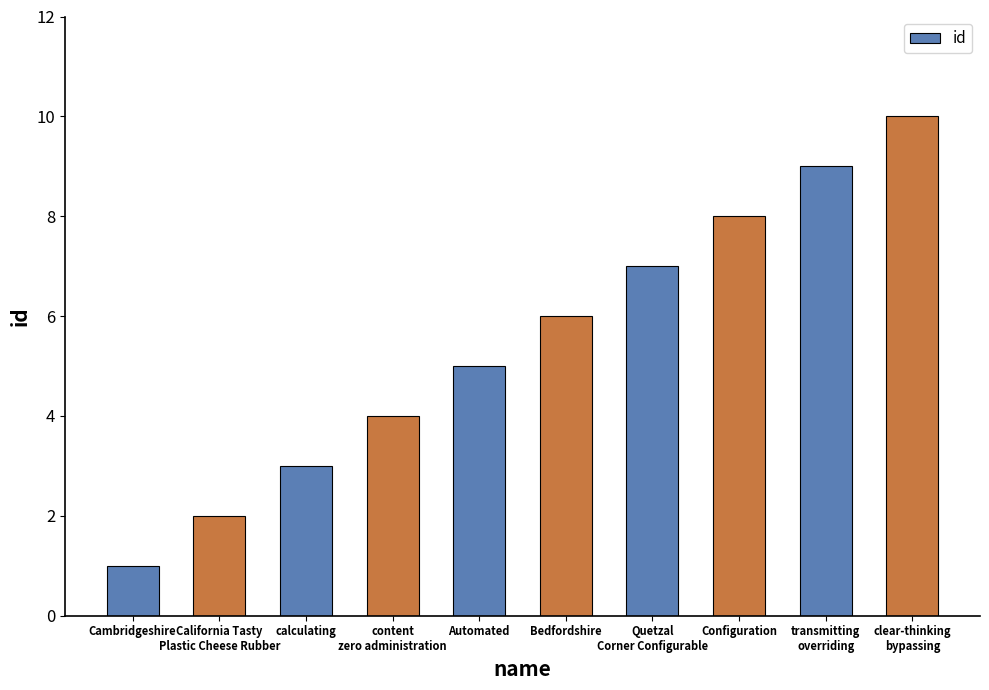

What is the ratio of the value at clear-thinking
bypassing to the value at Quetzal
Corner Configurable?

1.4